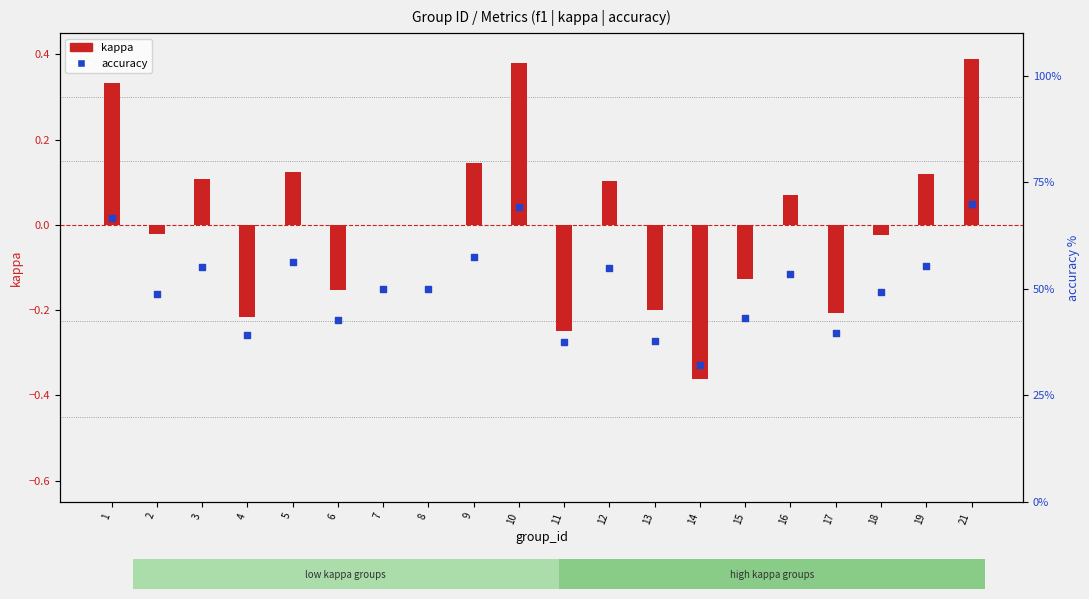

Which series contains the highest Y value?

accuracy